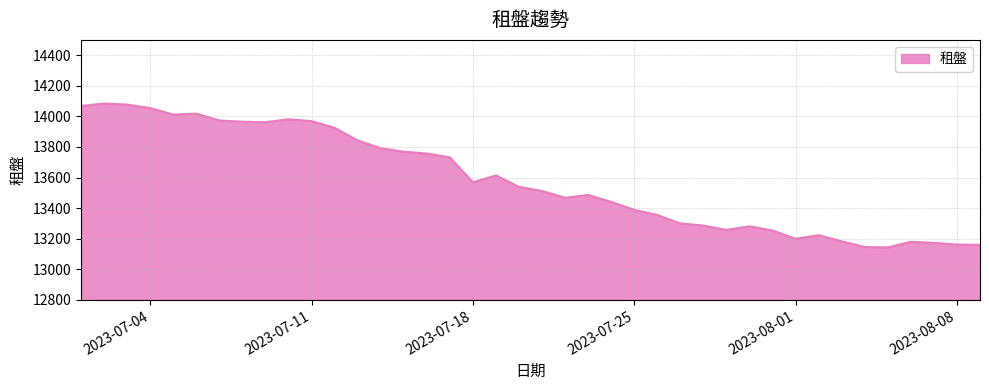

What is the difference between the maximum and minimum values?

941